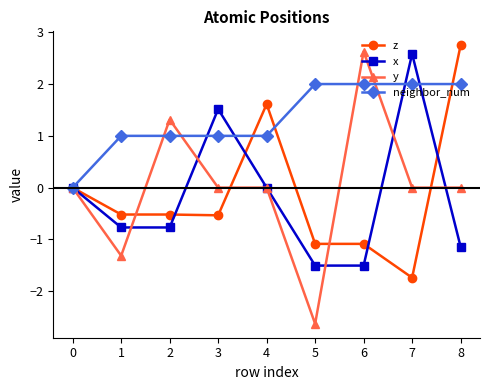

What is the value of the y point at the 6th from the left?

-2.6